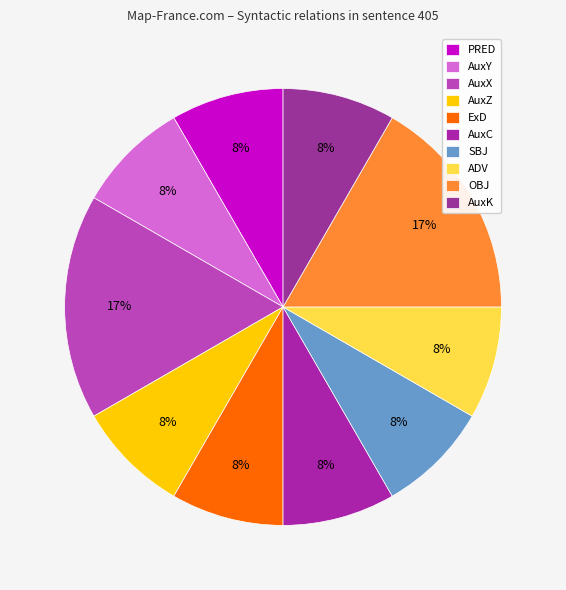

Which category has the smallest portion of the pie?

PRED